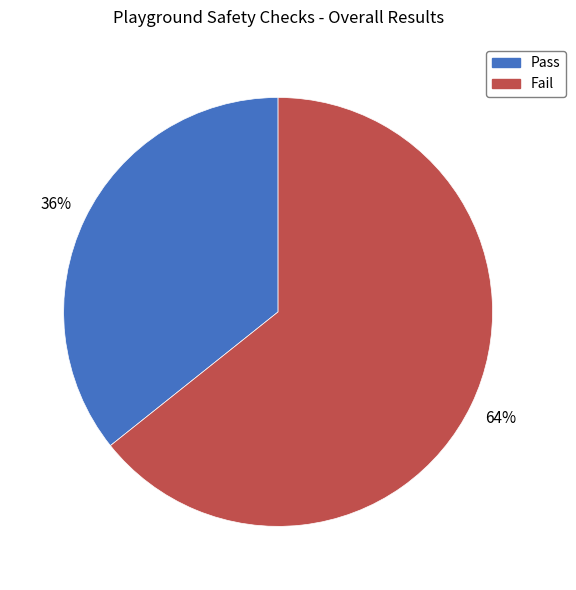

To the nearest percent, what percentage of the pie is Fail?

64%